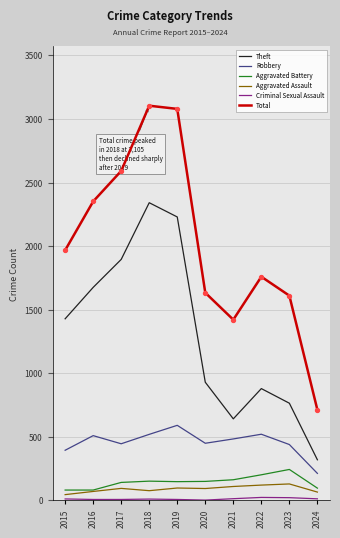

What is the total value across all series at 2016?

4699